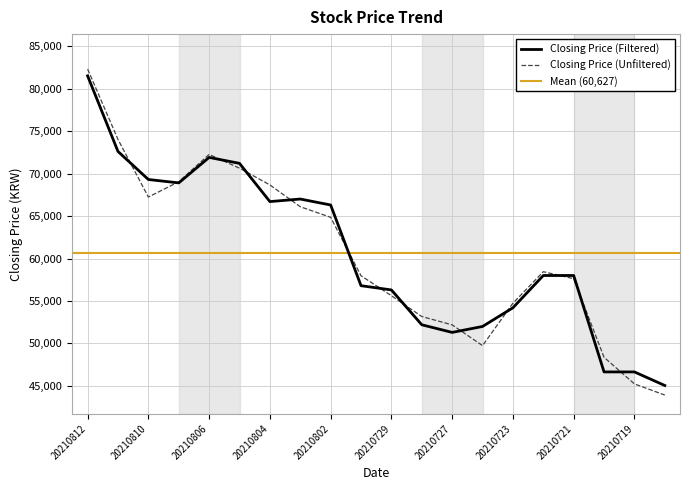

Reading left to right, extract all data points from this chart.

81500	72600	69300	68900	71900	71200	66700	67000	66300	56800	56300	52200	51300	52000	54200	58000	58000	46650	46650	45050